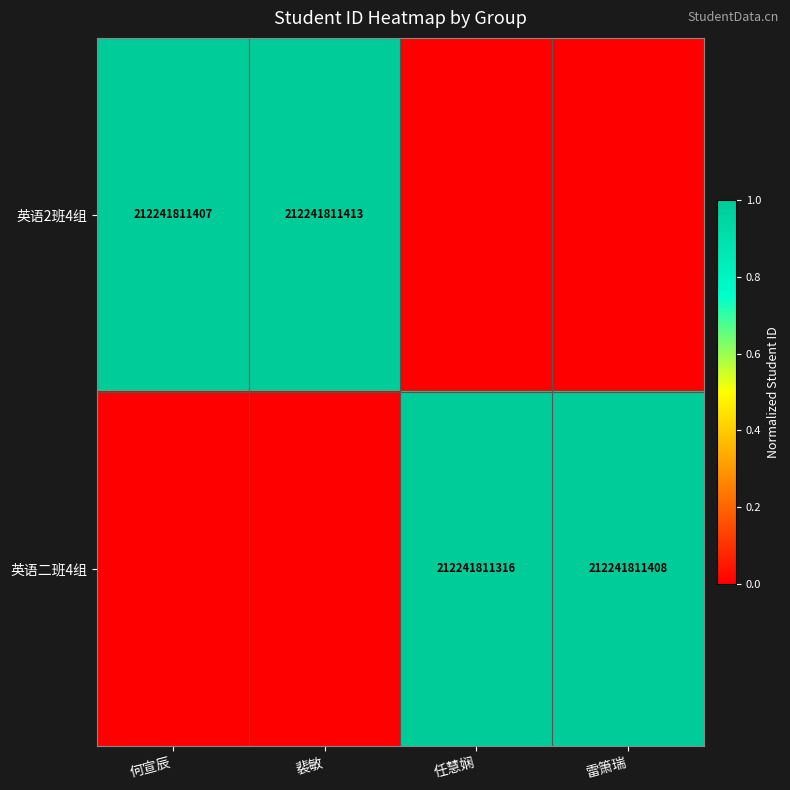

How many distinct data groups are displayed?

2